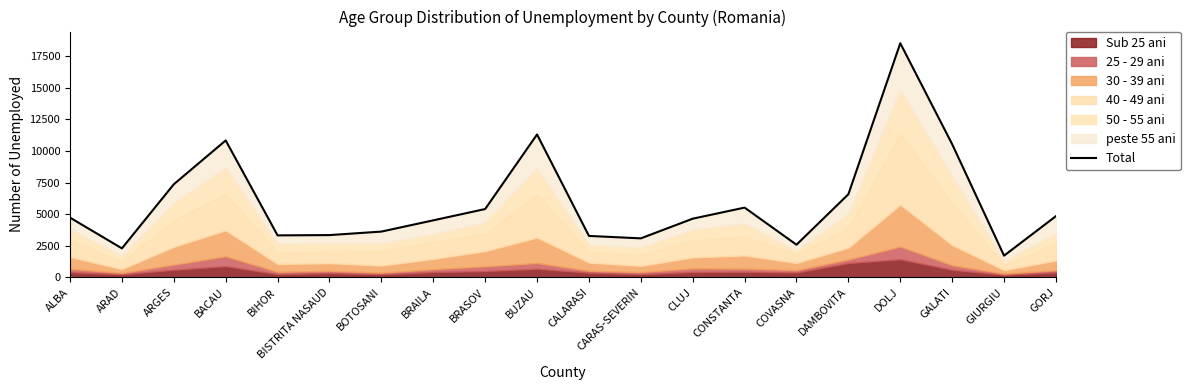

At which label does the data first exceed 4721?

ARGES